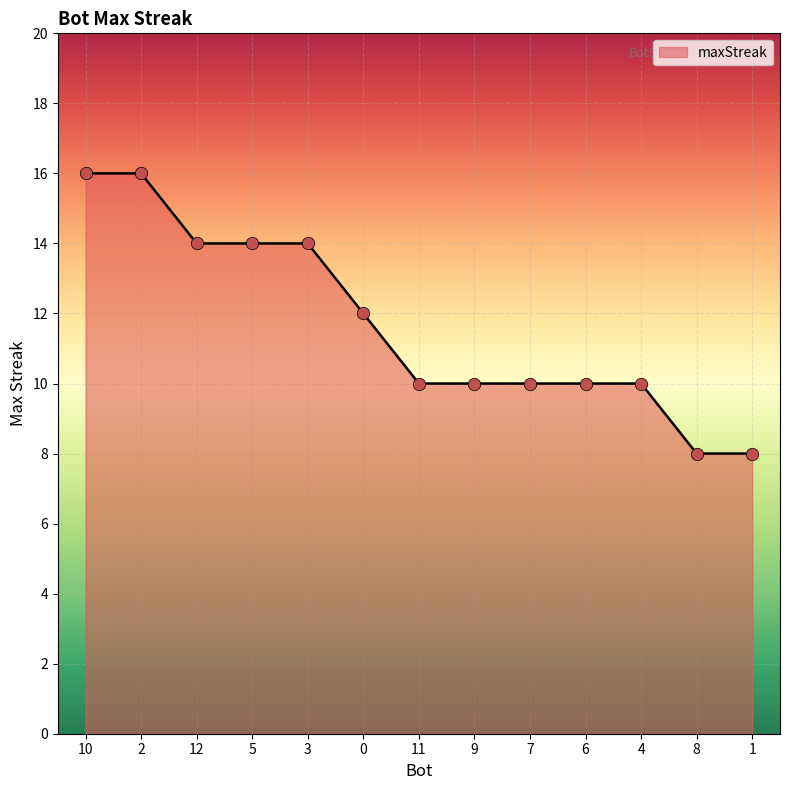

What is the ratio of the value at 0 to the value at 4?

1.2